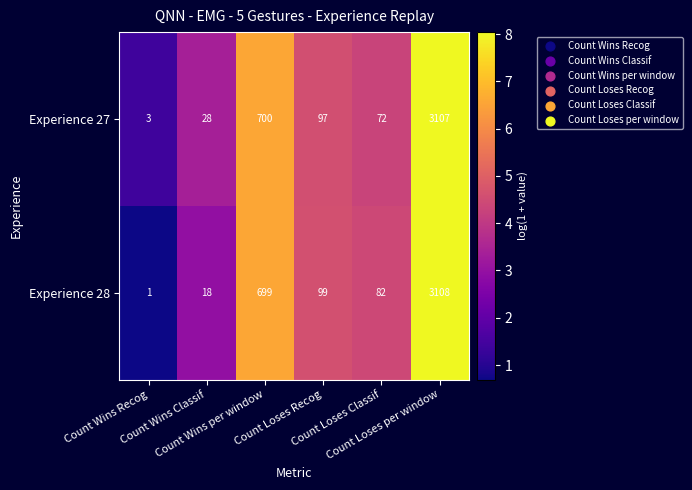

What is the maximum value shown in the chart?

3108